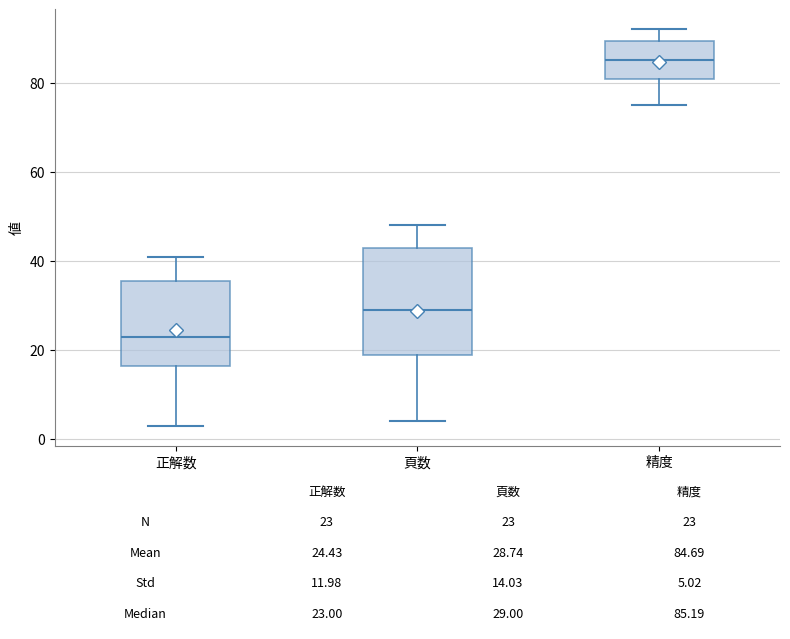

Which box is the tallest, from its lower edge to its upper edge?

頁数